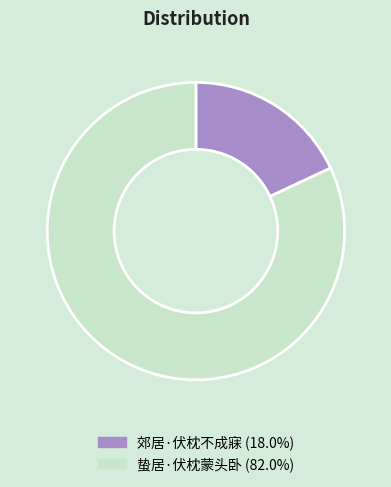

Does 郊居·伏枕不成寐 account for over 50% of the chart?

No